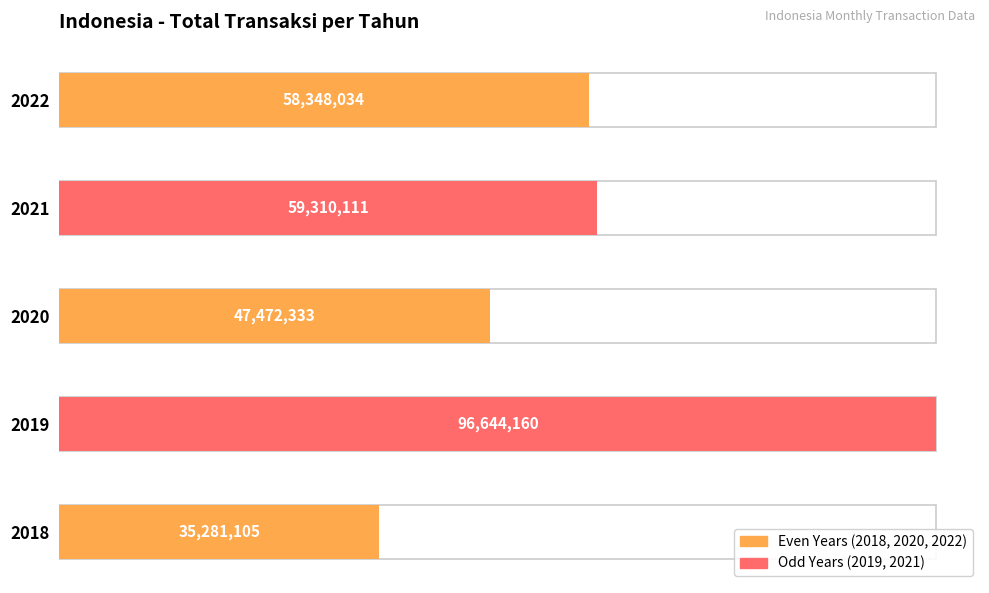

The chart shows a value of 22115649.9 at 2020. True or false?

False